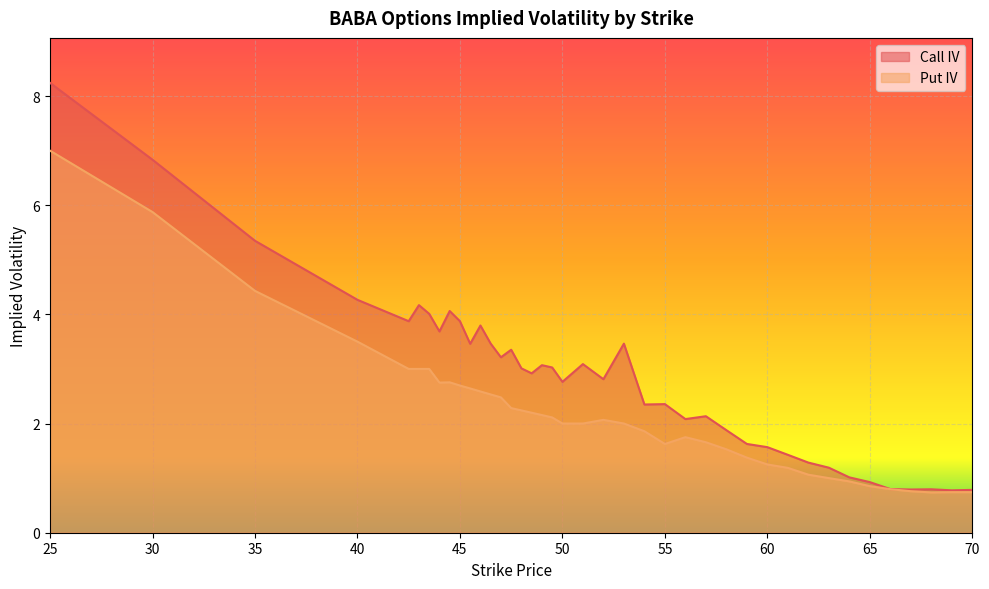

Does the chart display data point markers on the line(s)?

No